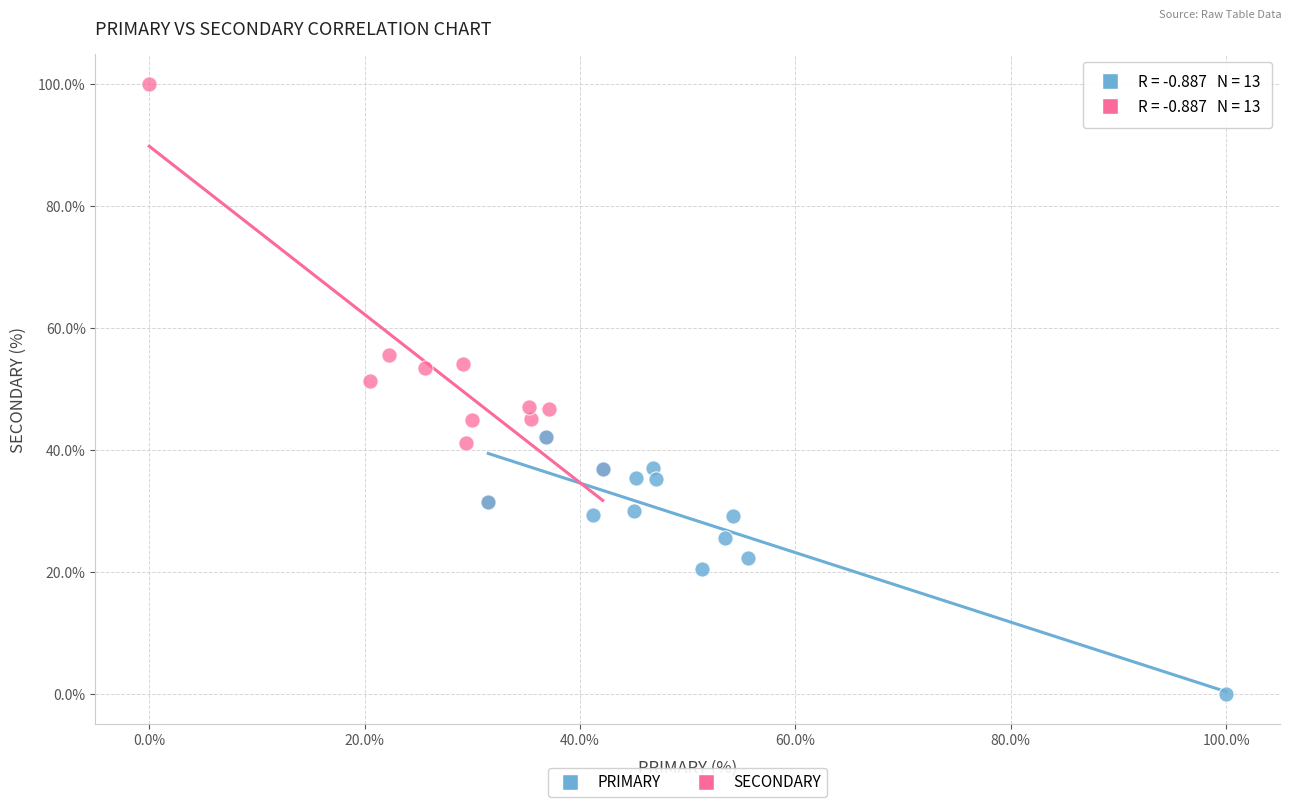

Which series has the largest Y range (max minus min)?

SECONDARY